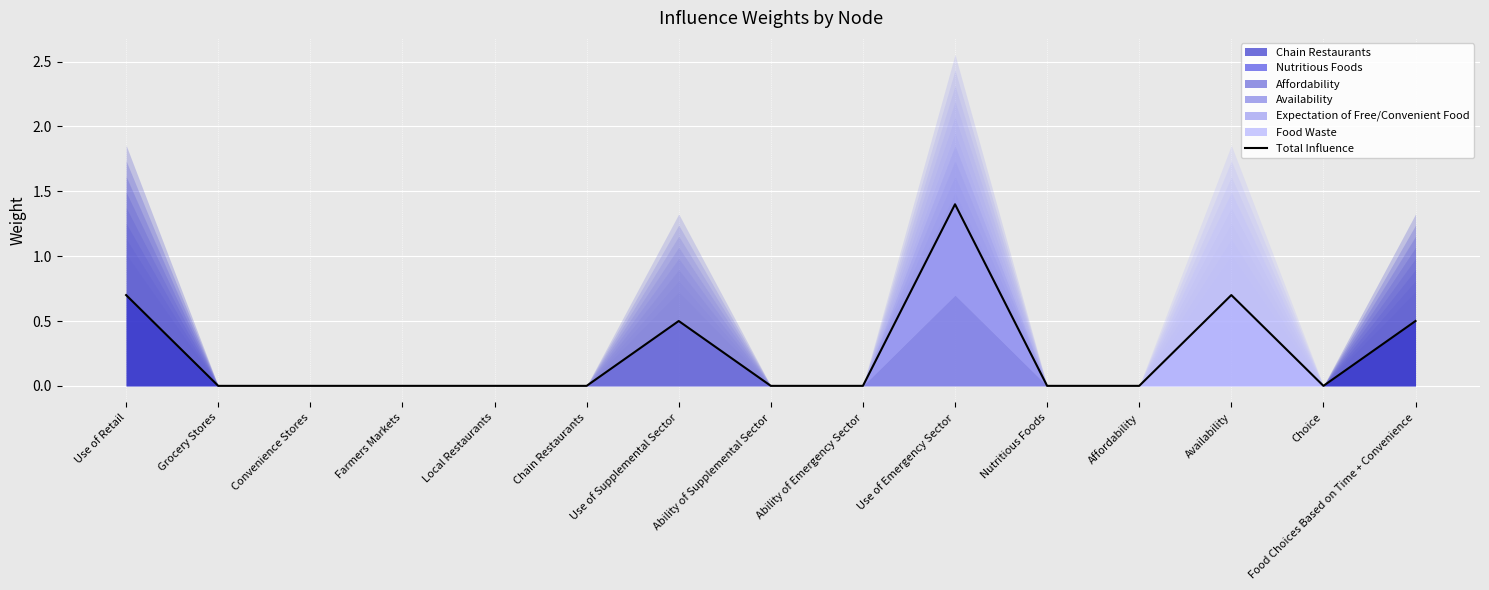

Between Ability of Emergency Sector and Use of Retail, which is larger?

Use of Retail